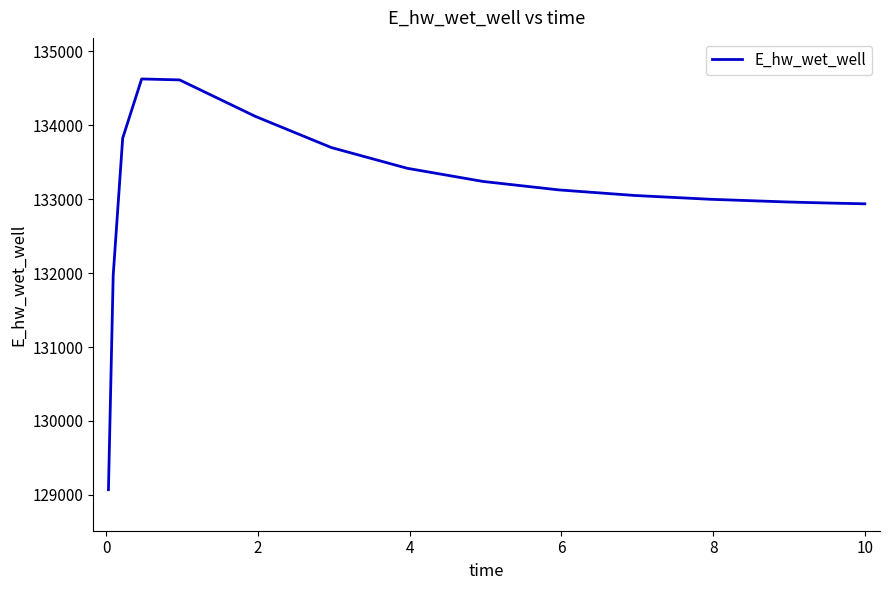

What is the maximum value shown in the chart?

134628.1